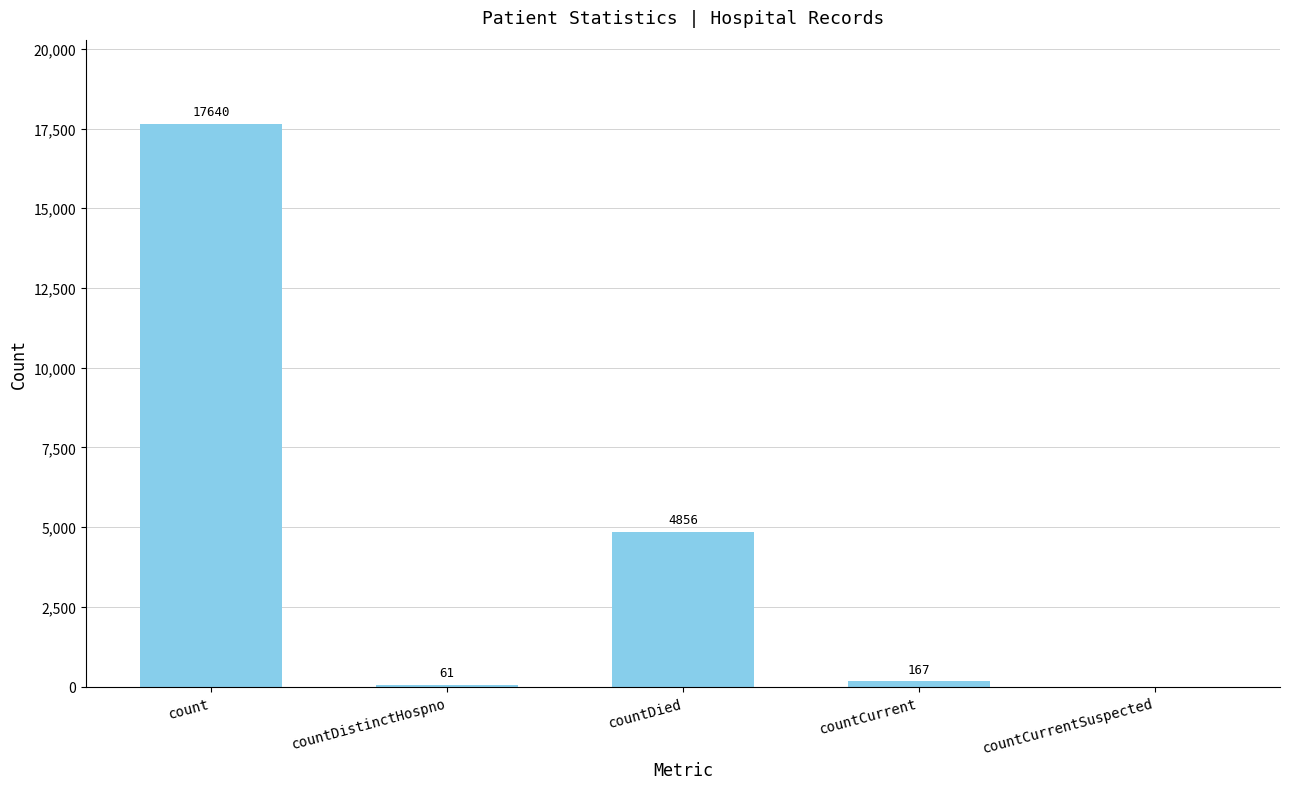

Read the value at countDied.

4856